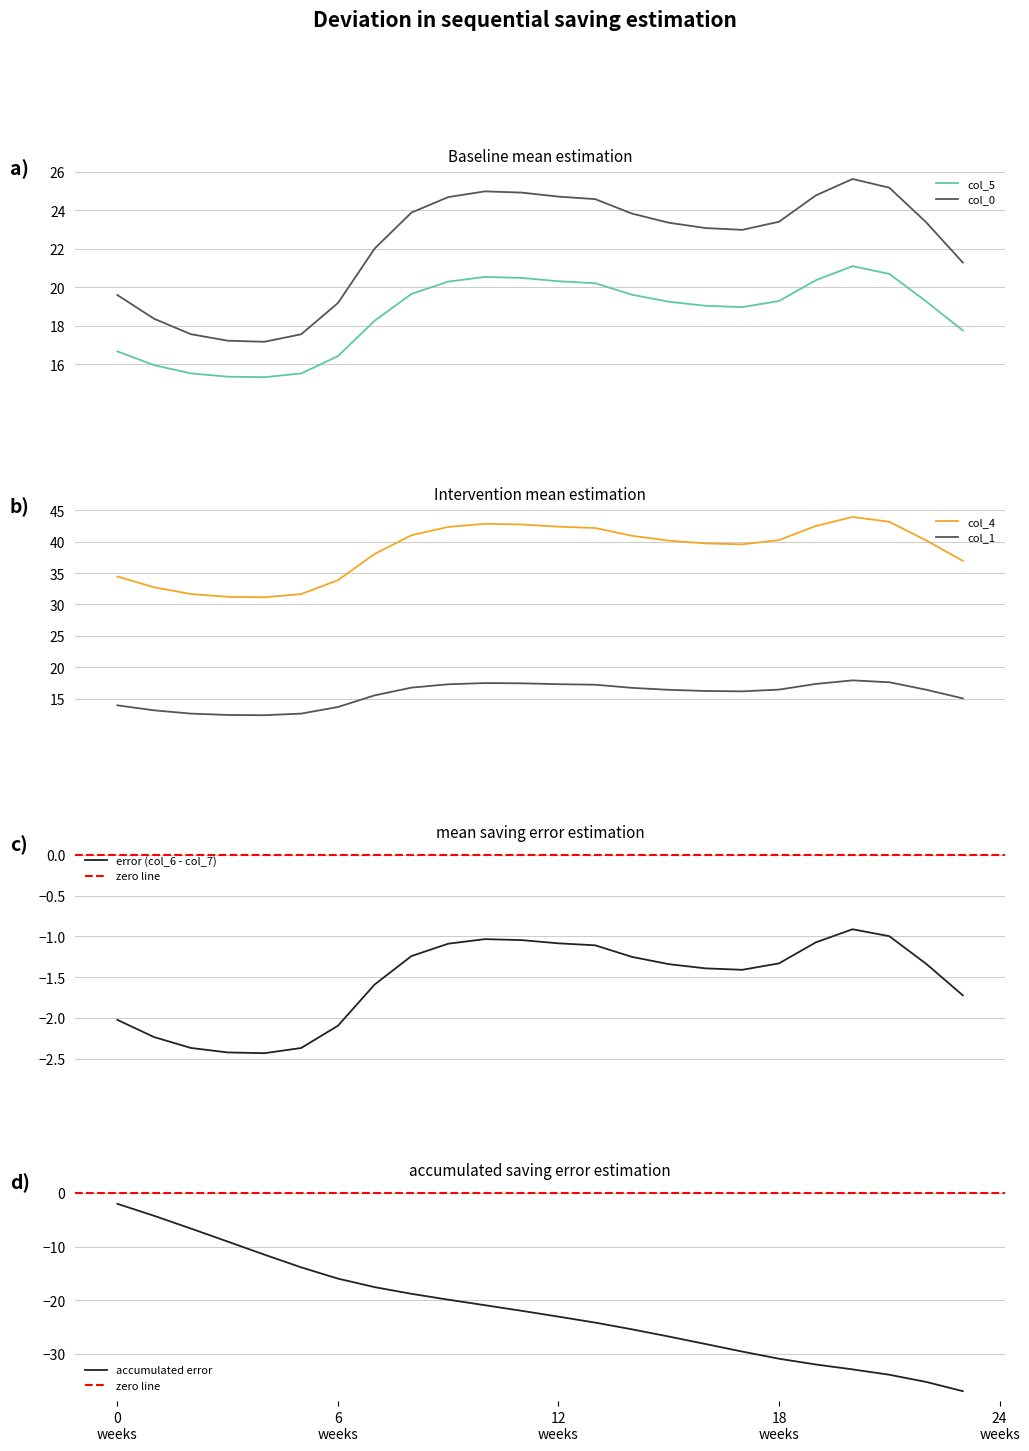

Read the col_0 value at 7.

-1.6